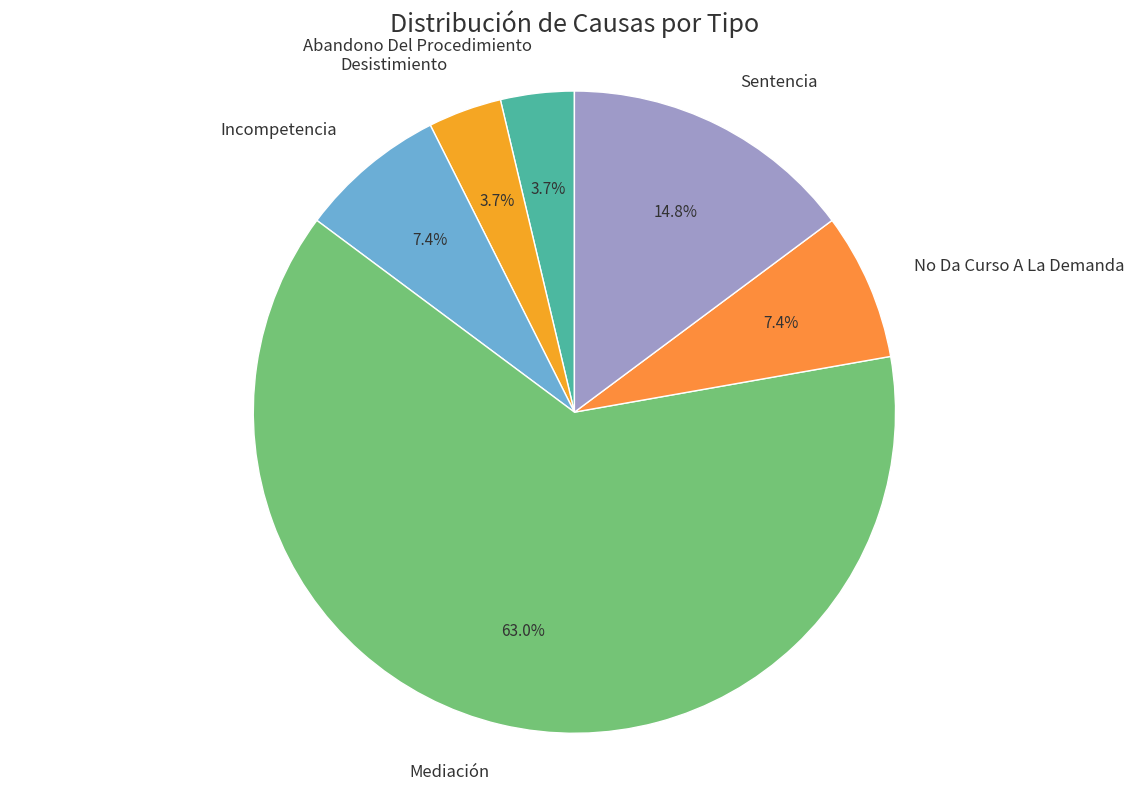

What is the largest slice in the pie chart?

Mediación